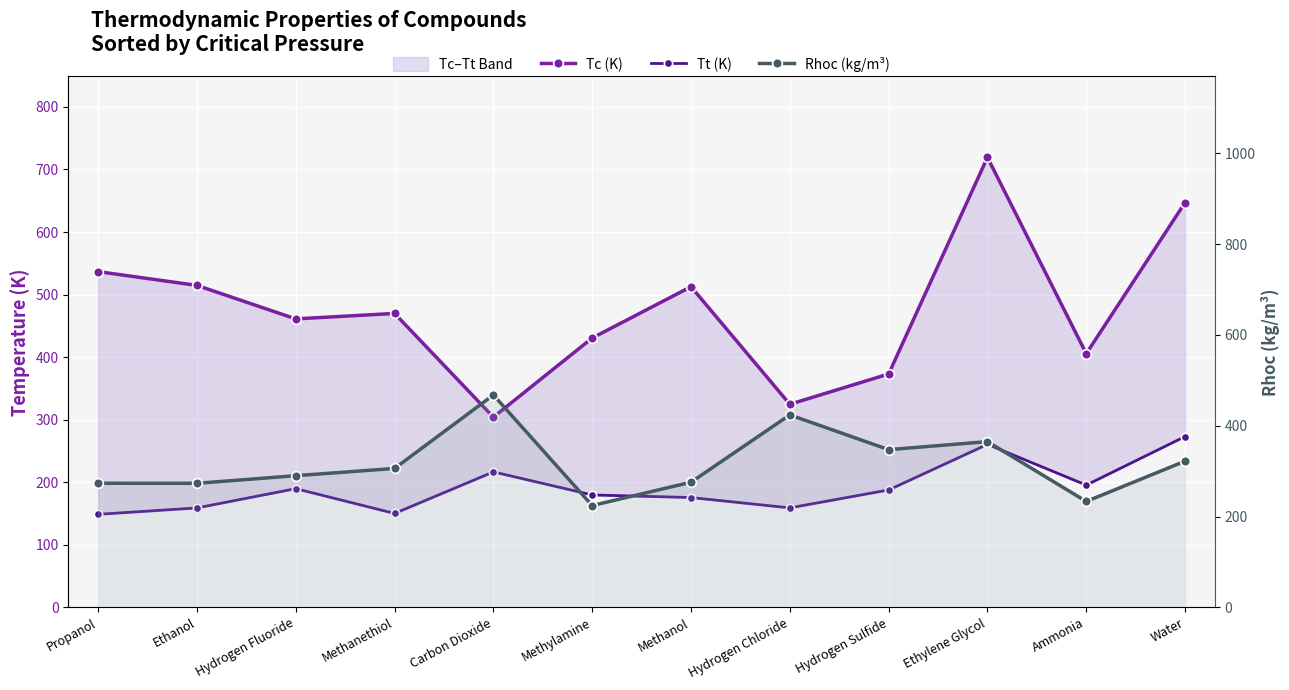

What is the sum of the Tt (K) values at Hydrogen Chloride and Water?

432.2